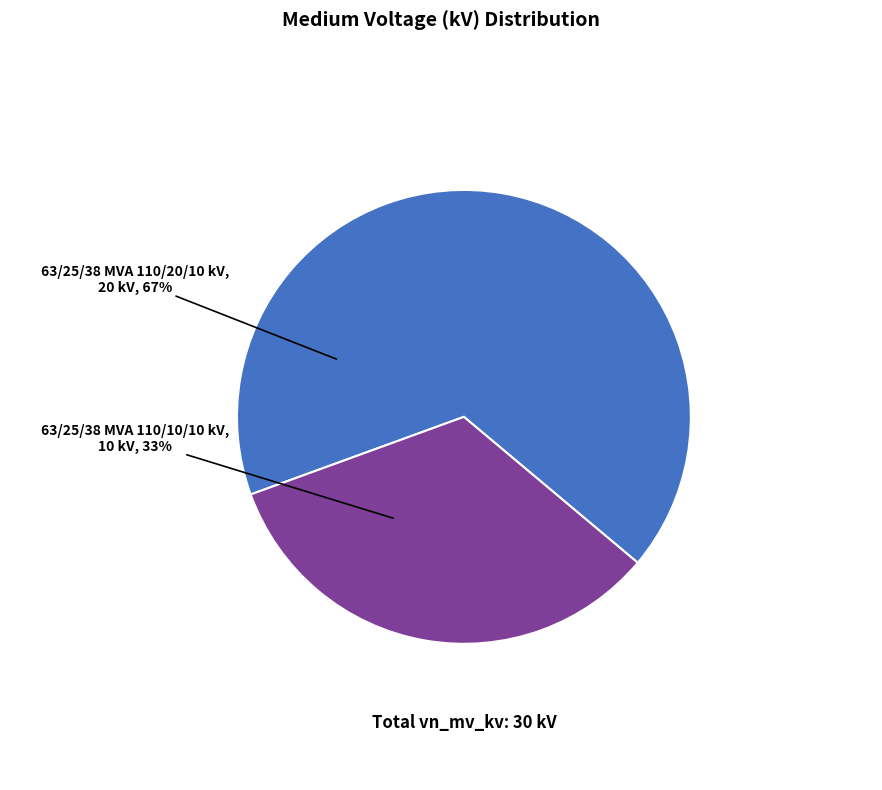

Which has a higher value, 63/25/38 MVA 110/20/10 kV or 63/25/38 MVA 110/10/10 kV?

63/25/38 MVA 110/20/10 kV